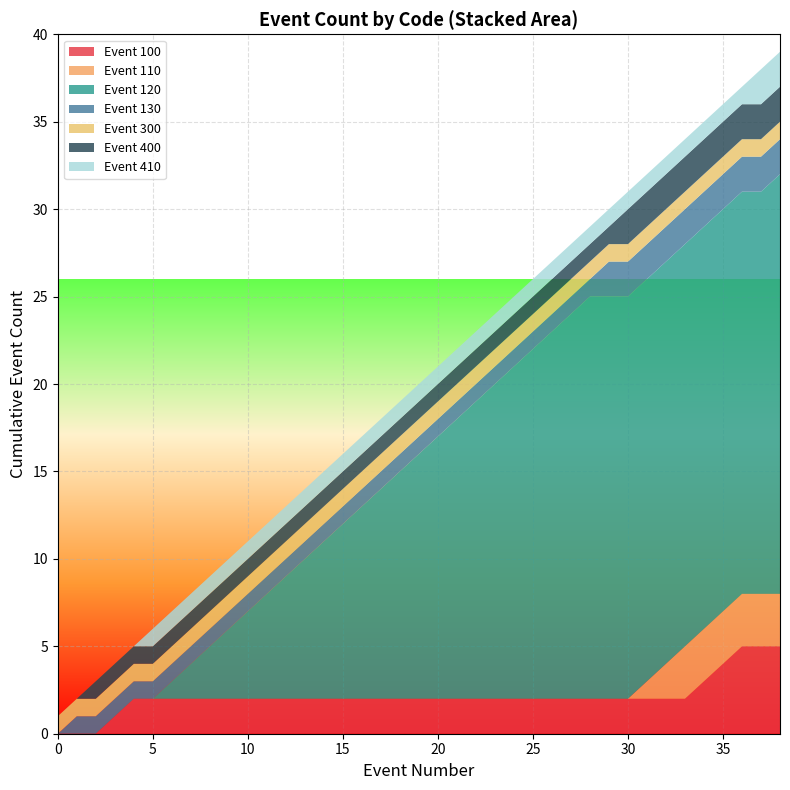

What is the highest value of the Event 100 series?

5